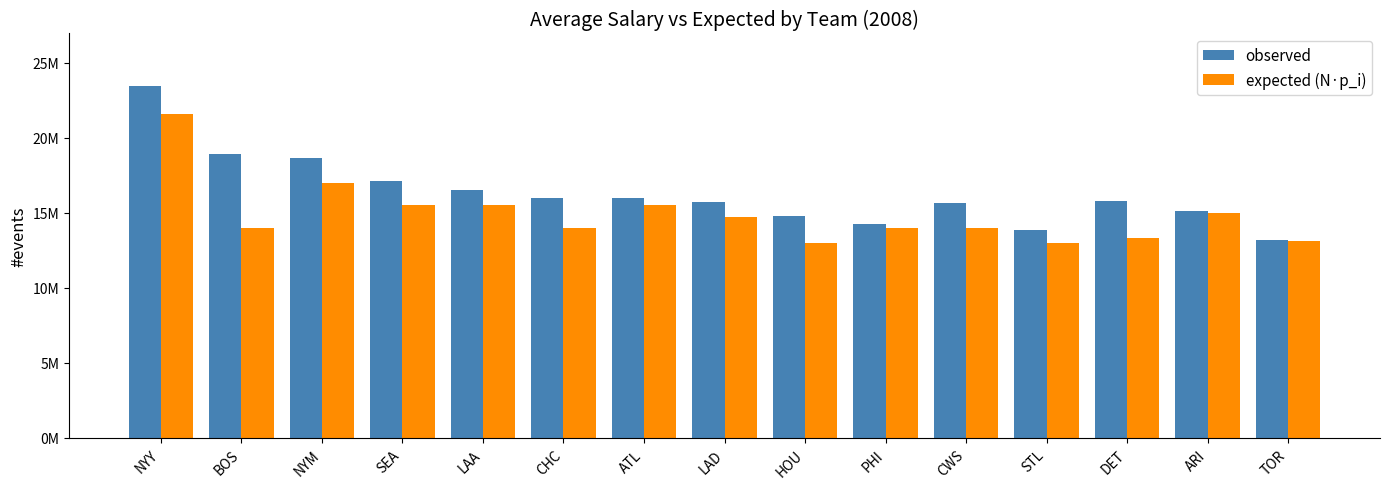

Are the bars grouped side by side (vs. stacked)?

Yes